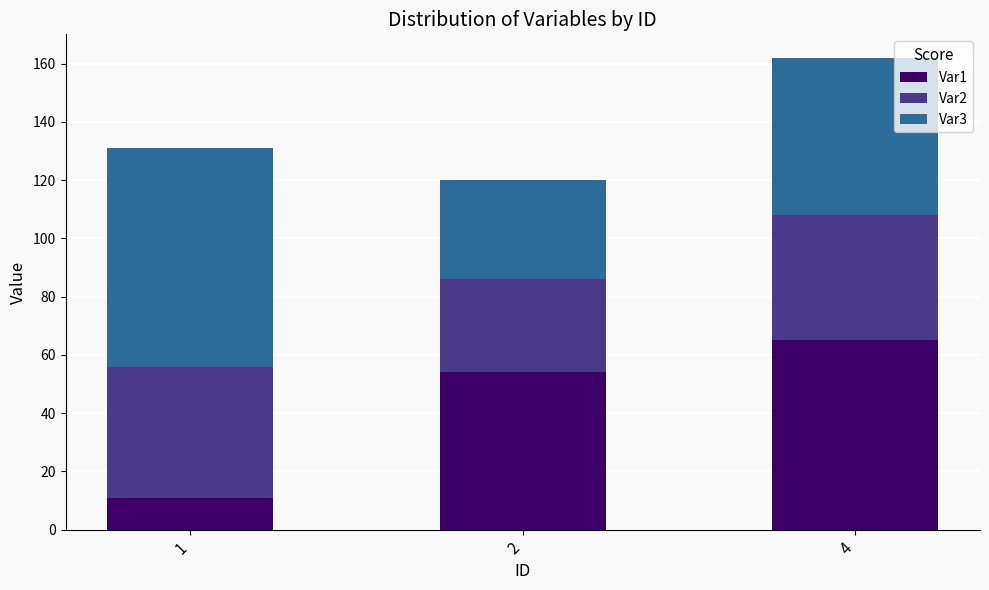

What is the difference between the second highest and minimum values in the Var1 series?

43